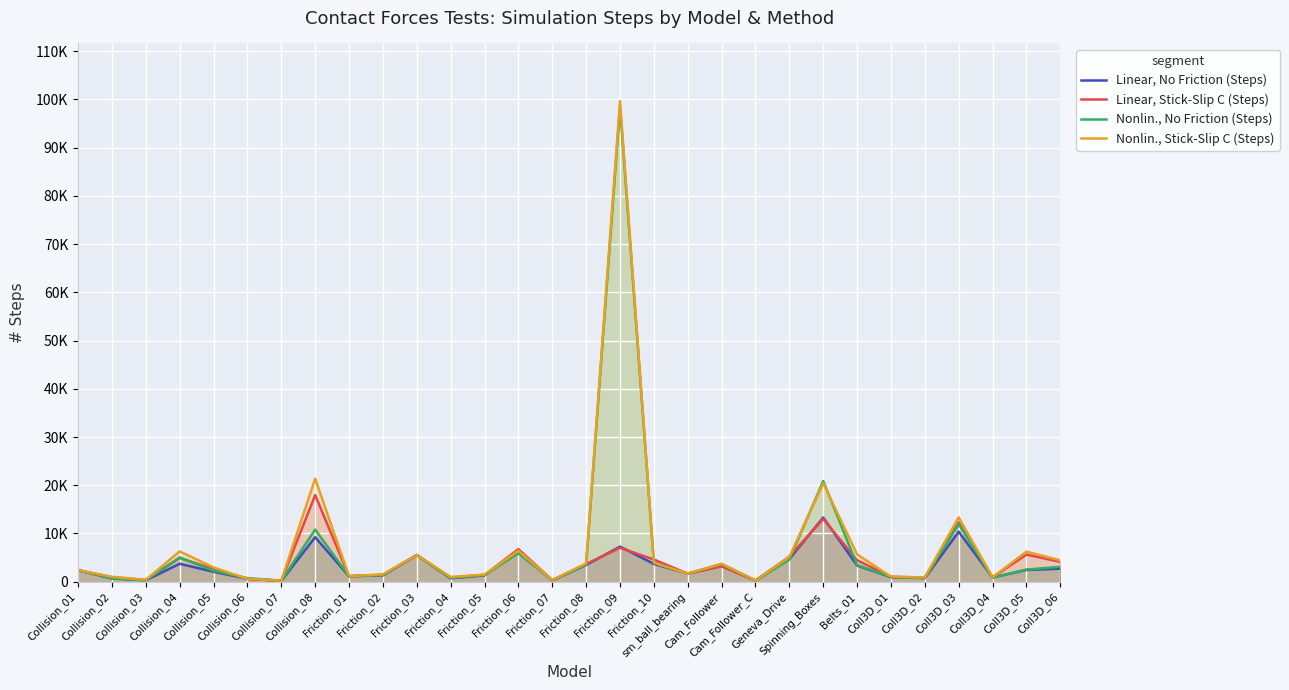

What is the difference between the Nonlin., Stick-Slip C (Steps) values at Friction_09 and Coll3D_02?

98745